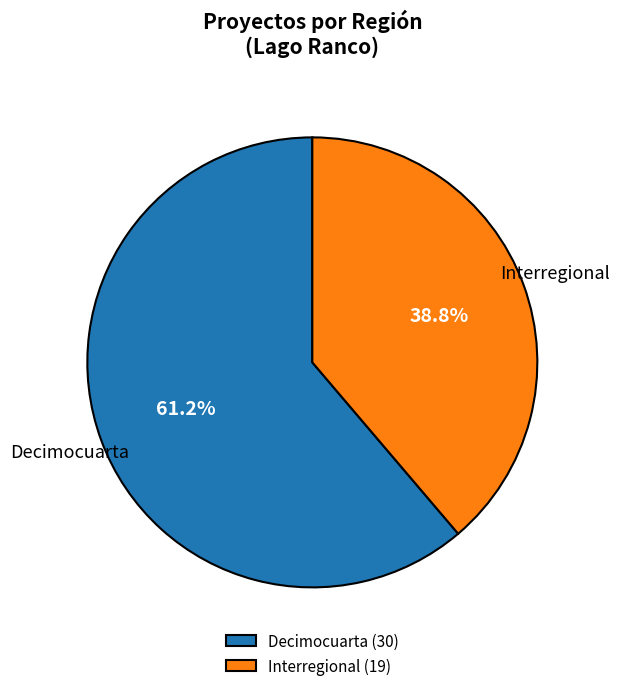

What is the majority slice?

Decimocuarta